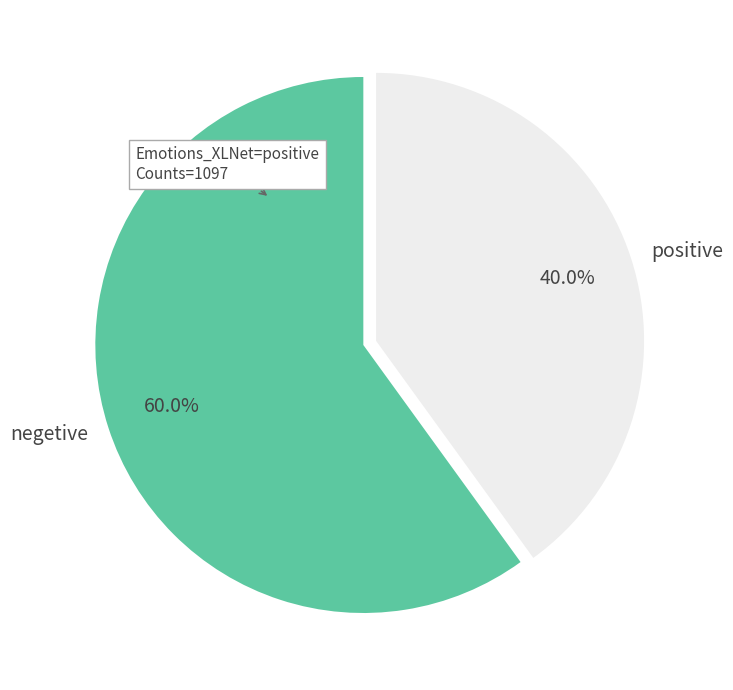

Is there a majority slice in this chart?

Yes